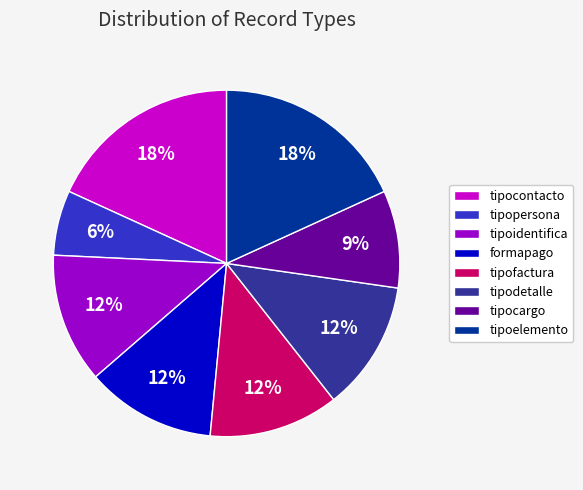

The formapago slice represents 12% of the pie. True or false?

True